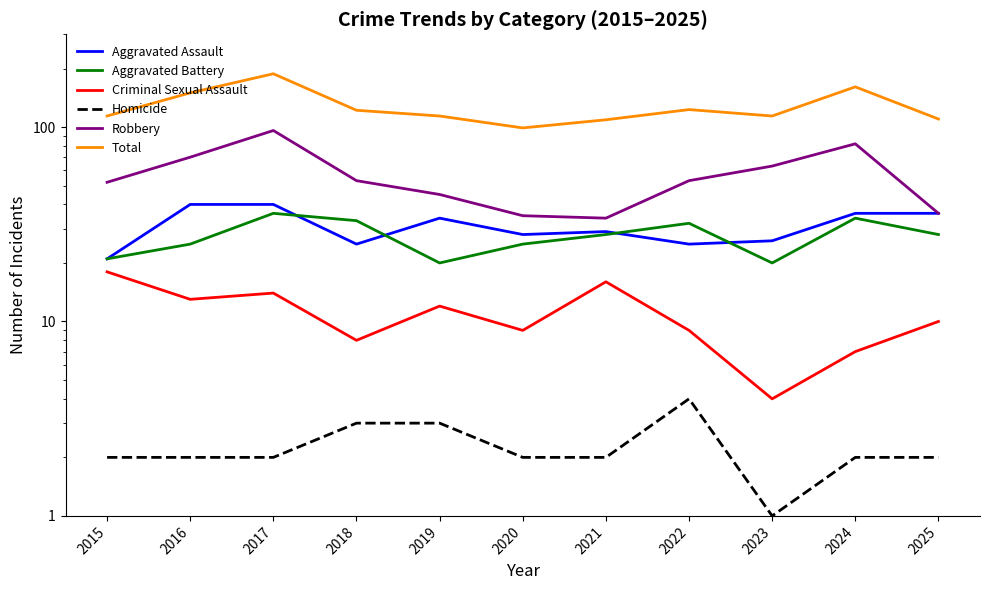

True or false: Total and Aggravated Battery cross at least once.

False